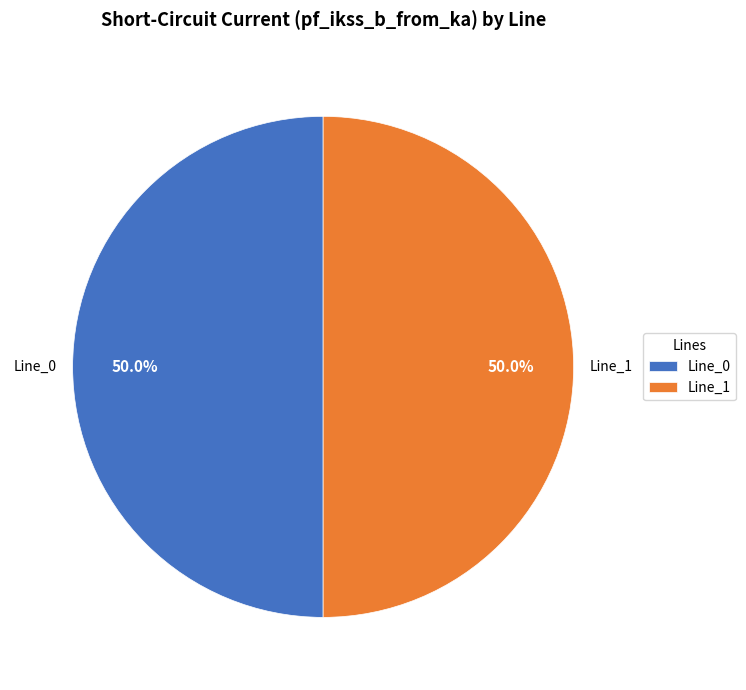

Approximately how many times larger is the value at Line_1 compared to Line_0?

1.0